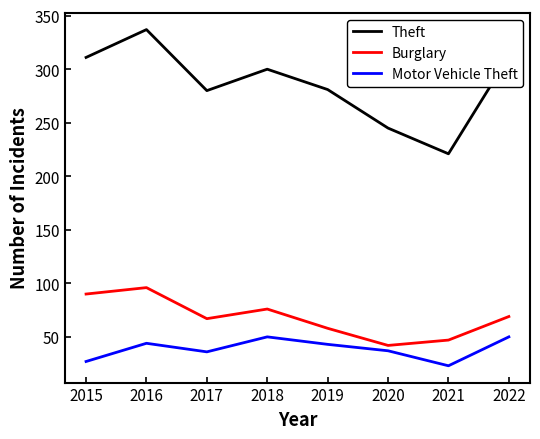

At which category is the sum across all series the highest?

2016